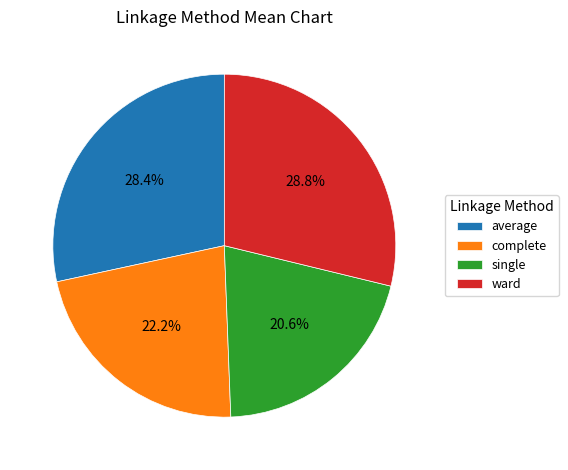

True or false: complete accounts for 22% of the total.

True